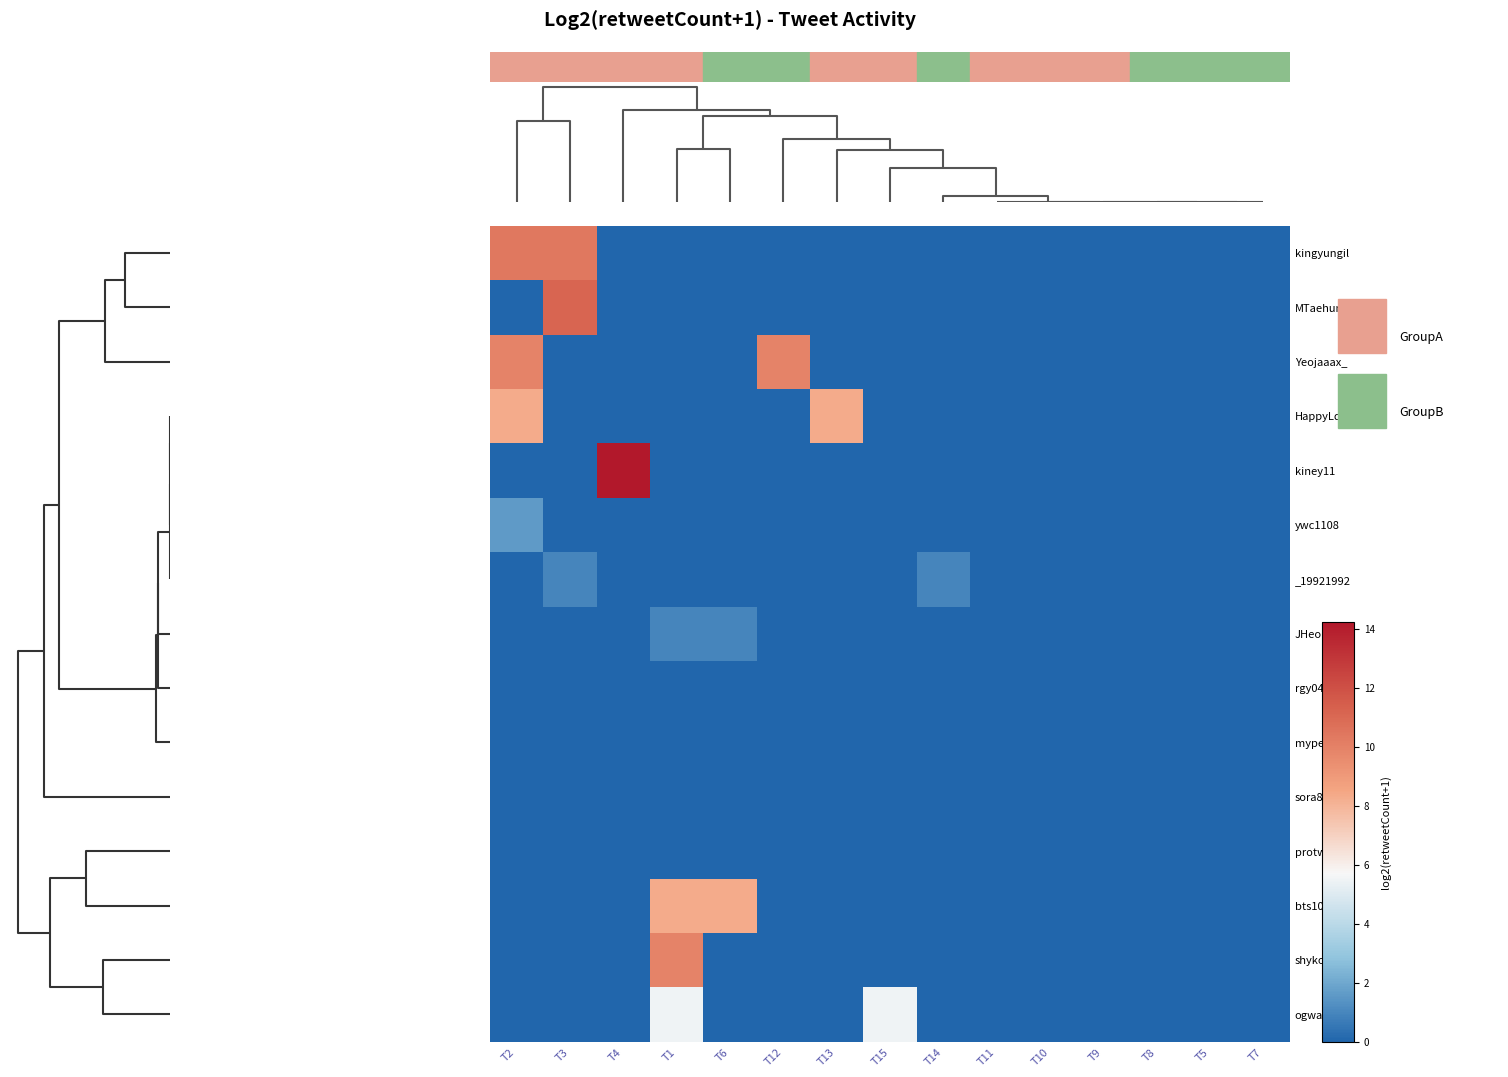

Which category has the highest value across all series?

T4